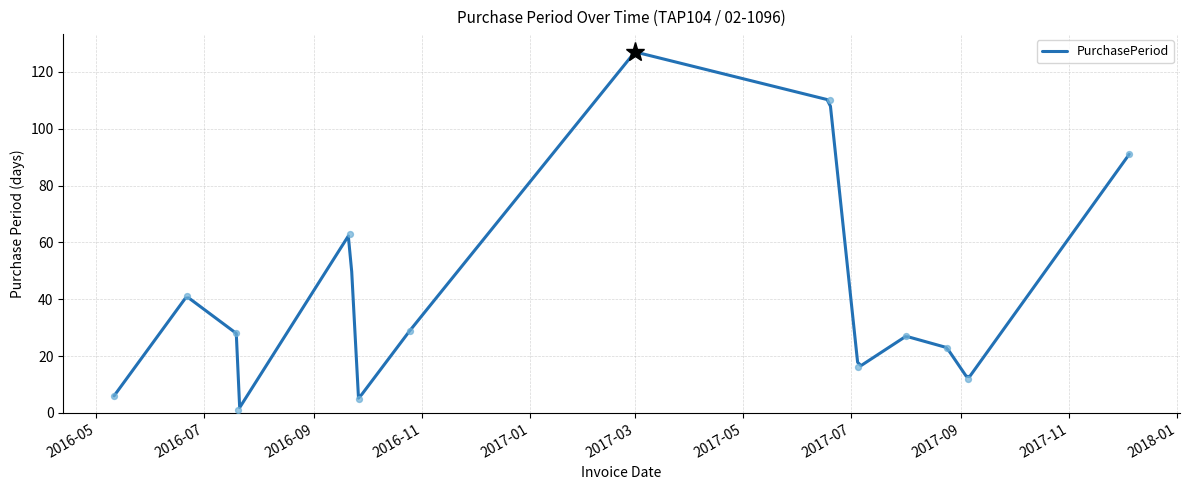

What is the ratio of the value at 2016-09-26 to the value at 2016-09-21?

0.1